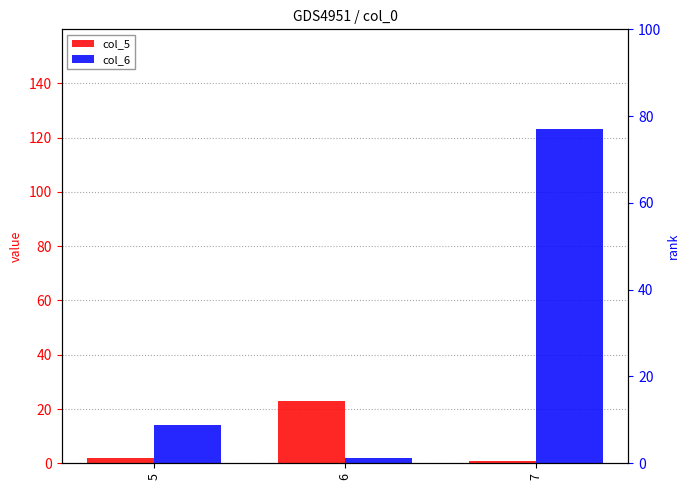

Reading left to right, what are all the values shown in this chart?

col_5: 5=2	6=23	7=1
col_6: 5=14	6=2	7=123